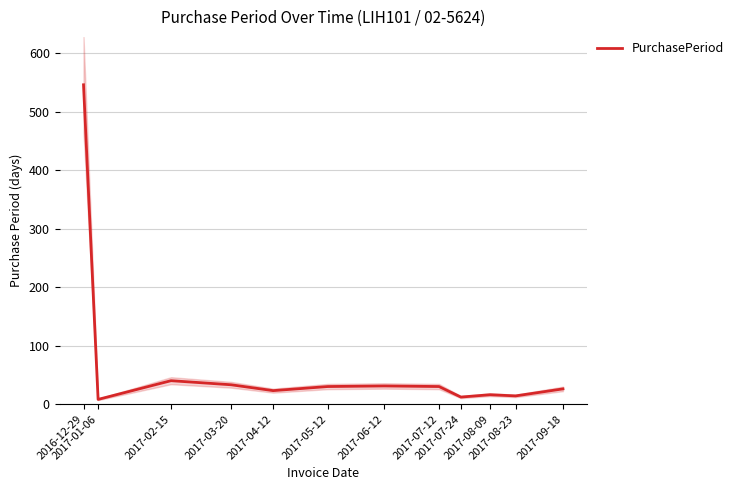

Reading left to right, transcribe all the data shown in this chart.

546	8	40	33	23	30	31	30	12	16	14	26